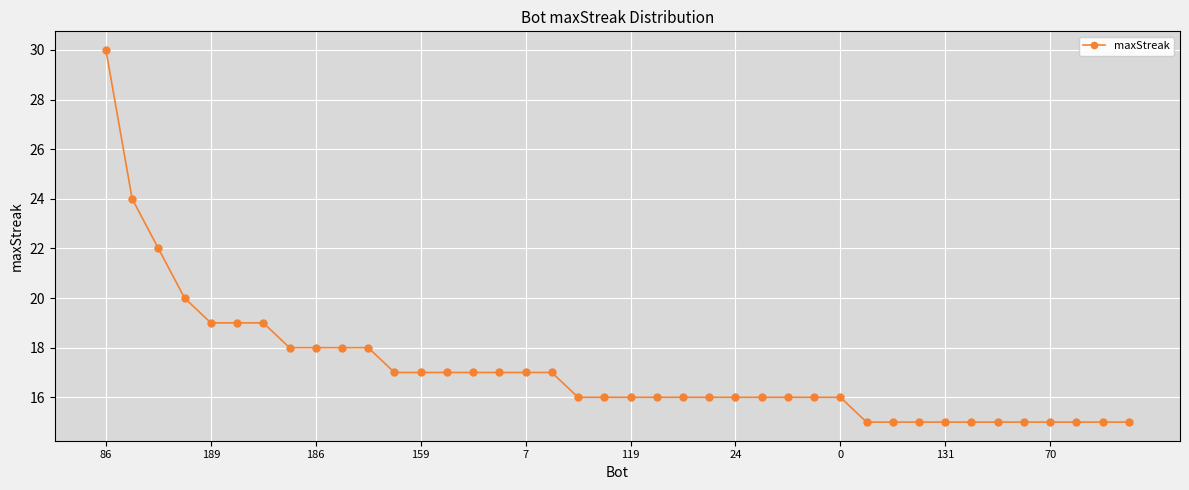

What is the difference between the maximum and minimum values?

15